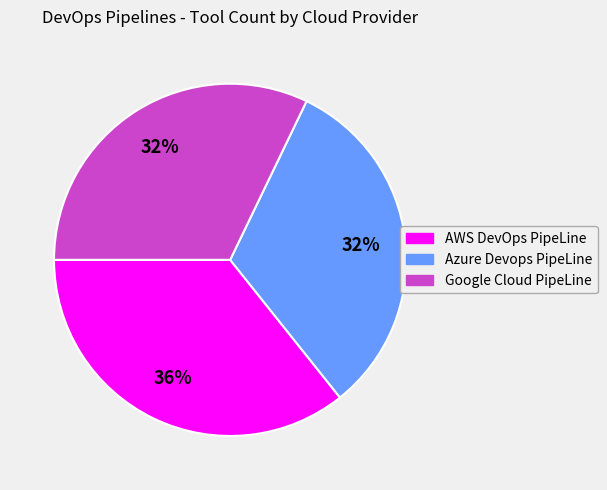

To the nearest percent, what is the average slice percentage?

33%